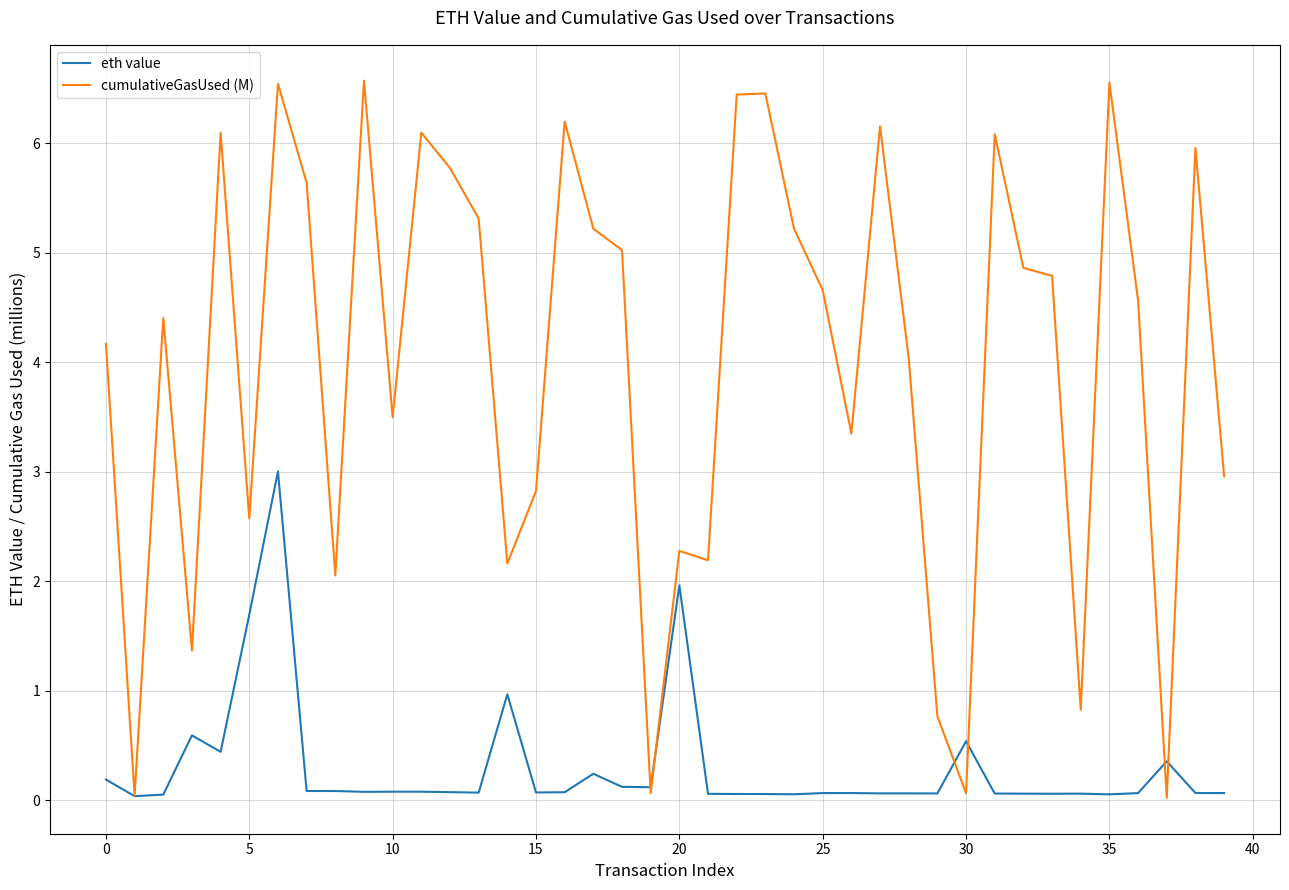

Rank the series by their average value, from highest to lowest.

cumulativeGasUsed (M), eth value